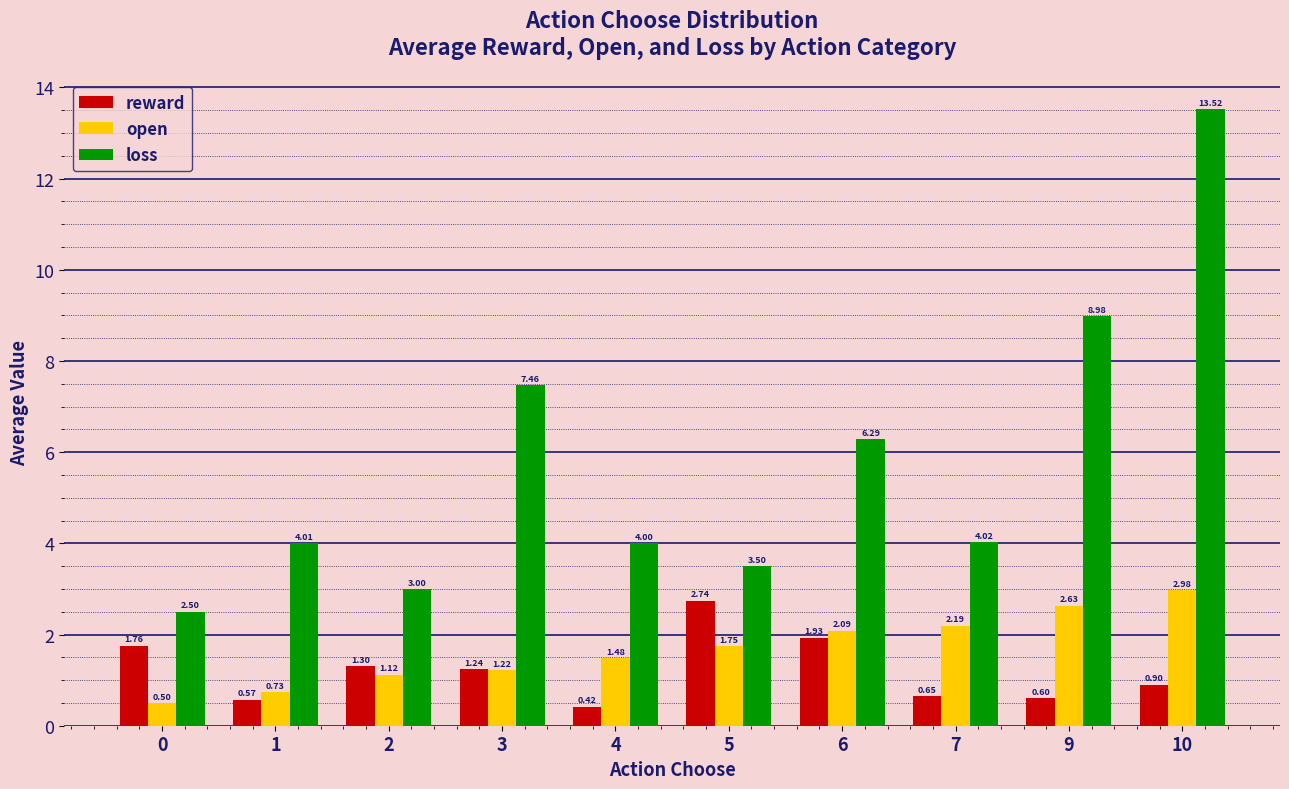

Which series has the widest spread of values?

loss